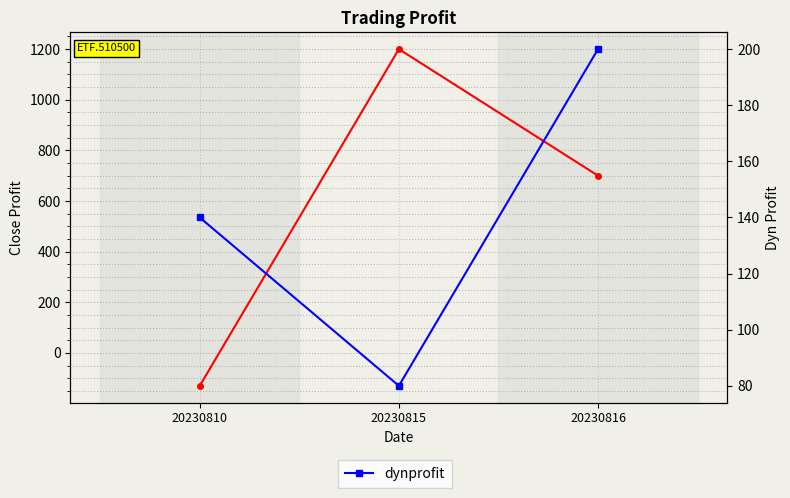

What is the spread (max minus min) of values at 20230816?

500